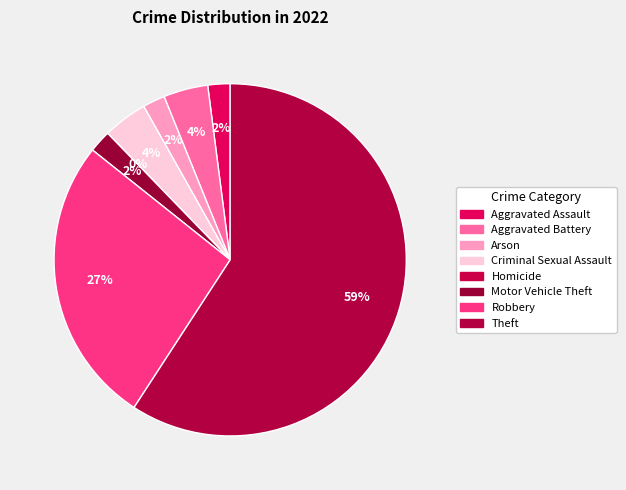

Which has a higher value, Motor Vehicle Theft or Robbery?

Robbery